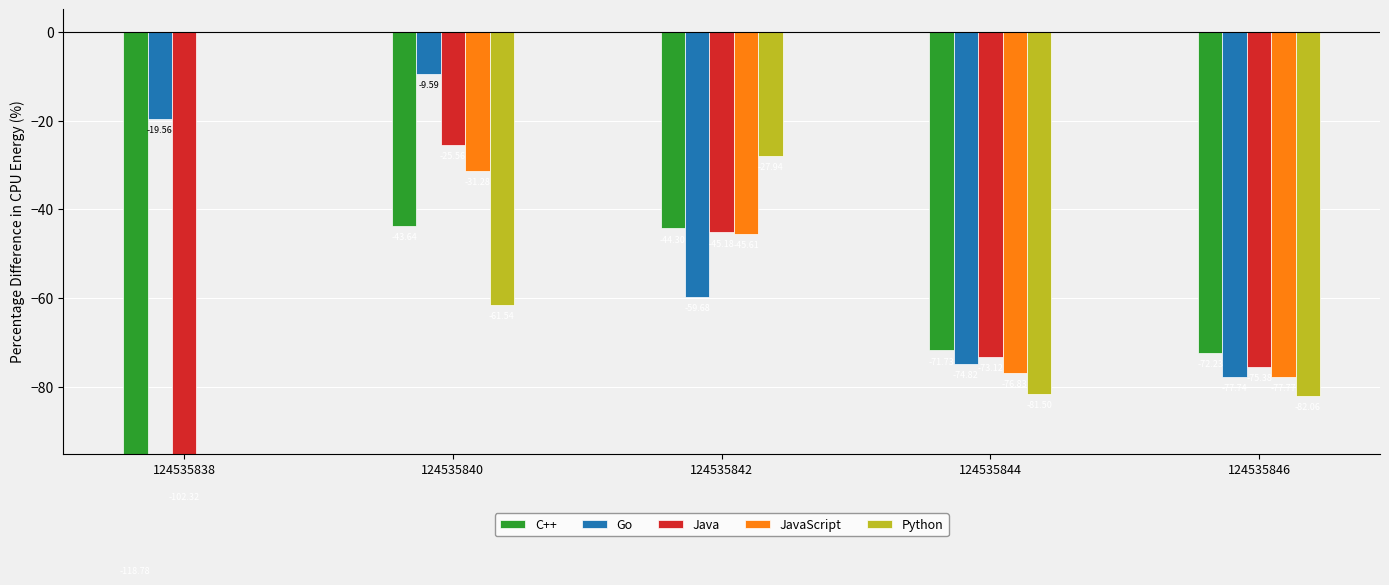

Is it true that JavaScript equals -69.4 at 124535842?

False